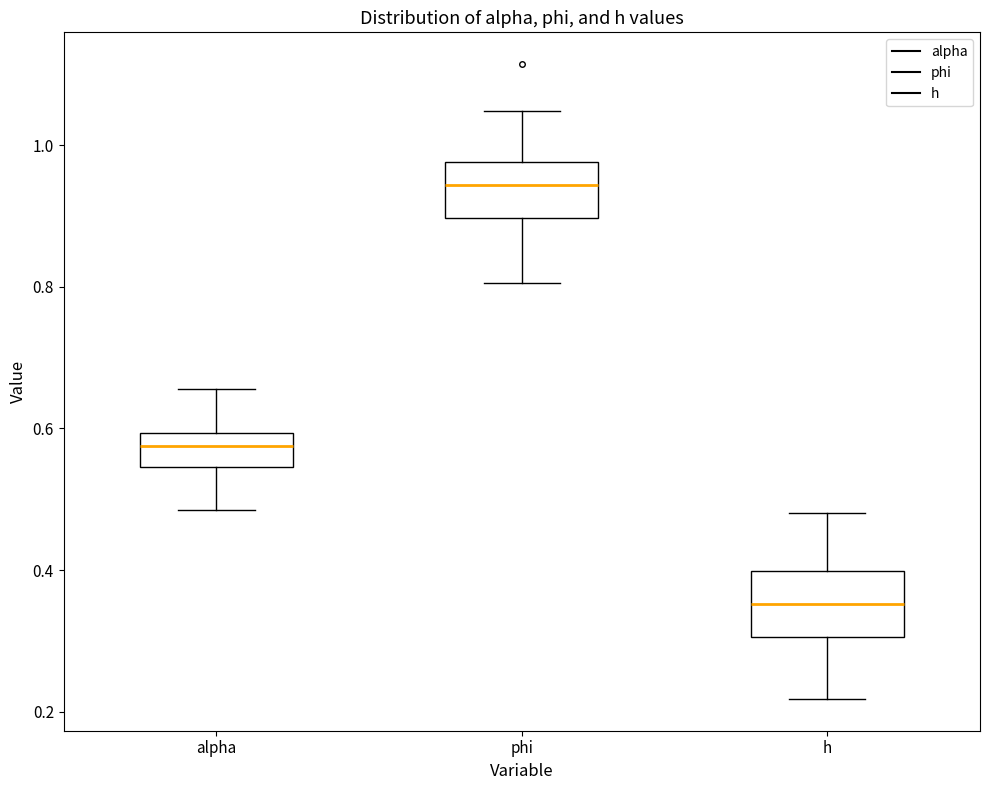

Where does the median line of the box for alpha sit on the y-axis? The values are not printed on the chart, so give them approximately, as read against the axis.

0.58